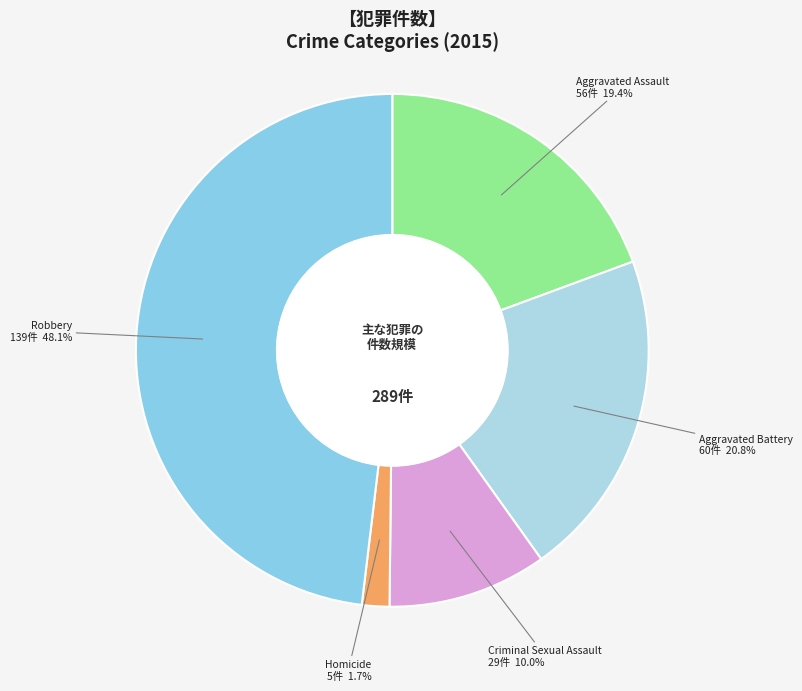

What percentage is the Aggravated Battery slice, to the nearest percent?

21%